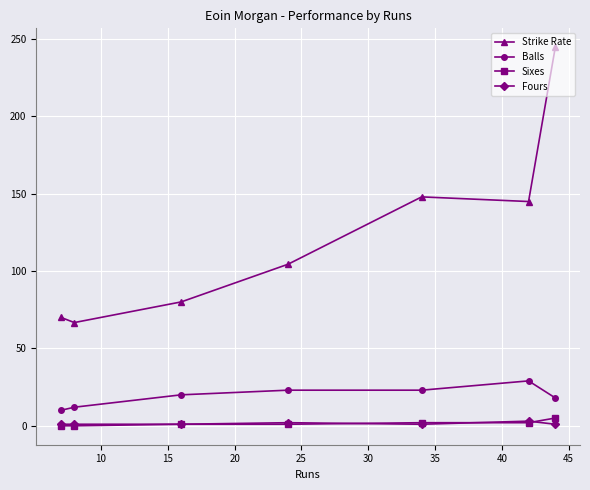

True or false: Balls and Strike Rate intersect in this chart.

False